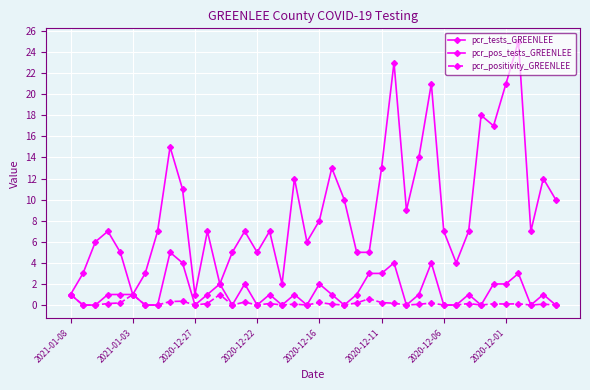

How many categories are shown in the chart?

40